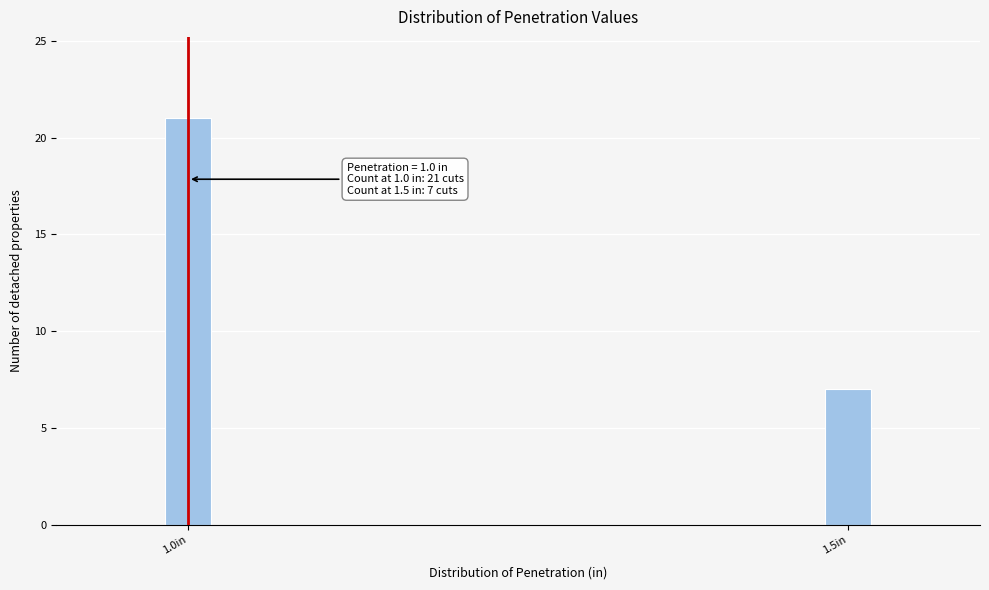

Reading left to right, transcribe all the data shown in this chart.

21	7